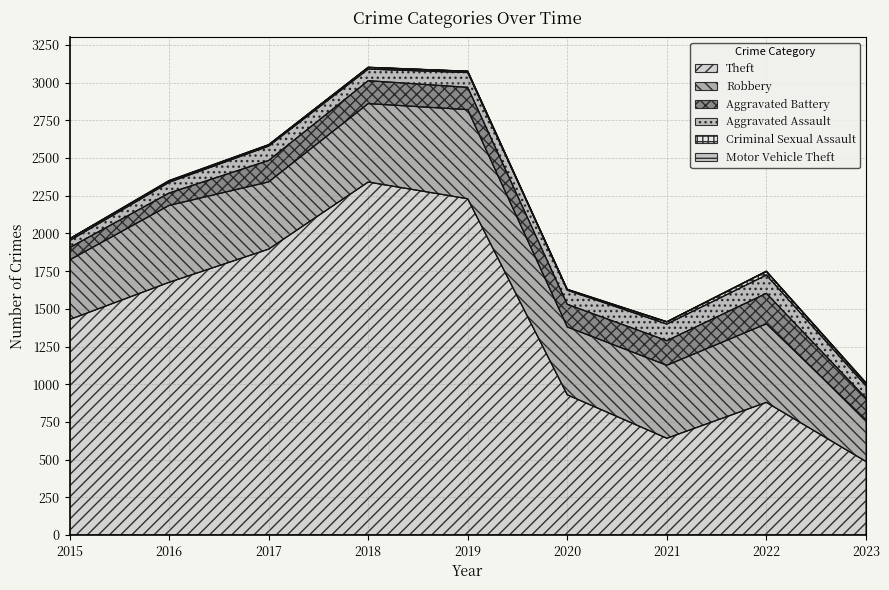

What is the highest value of the Theft series?

2341